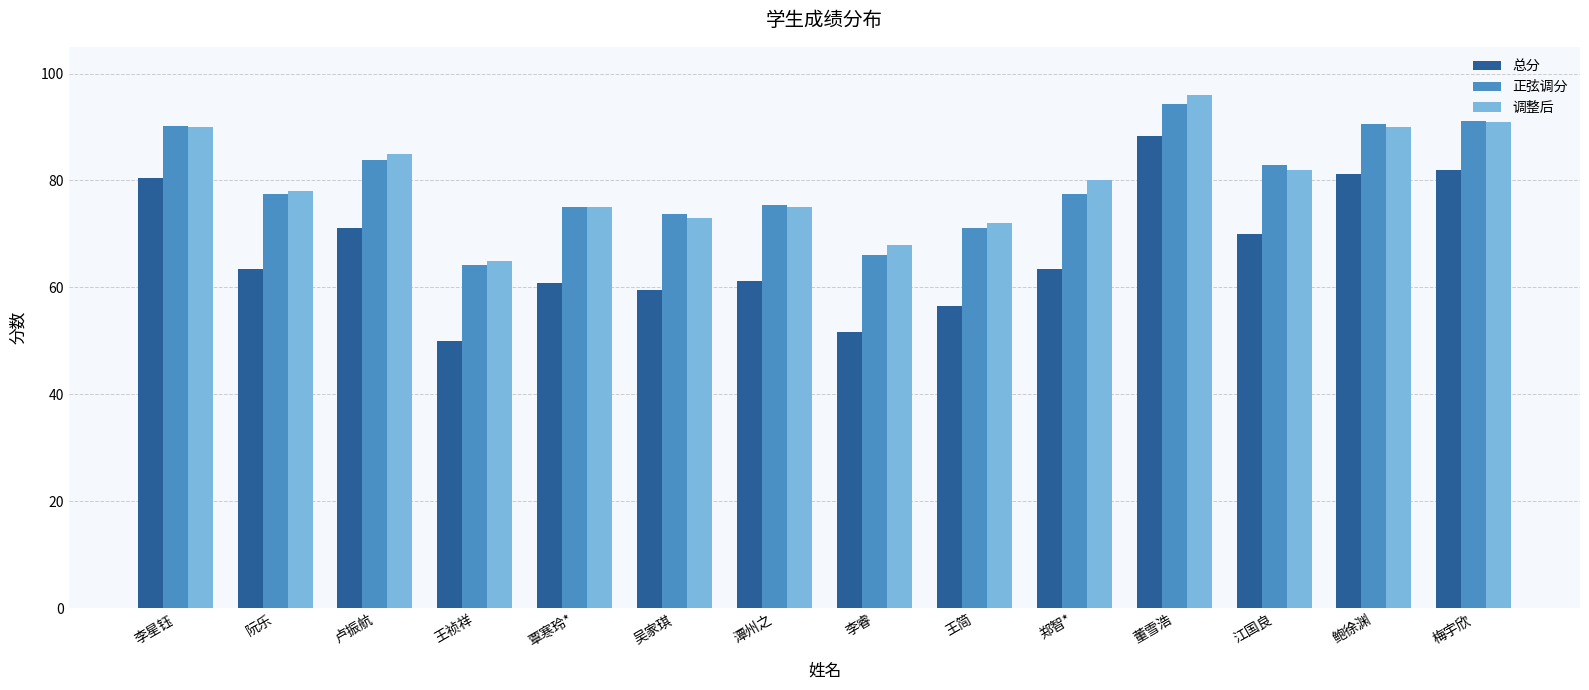

How many bars are there in total?

42